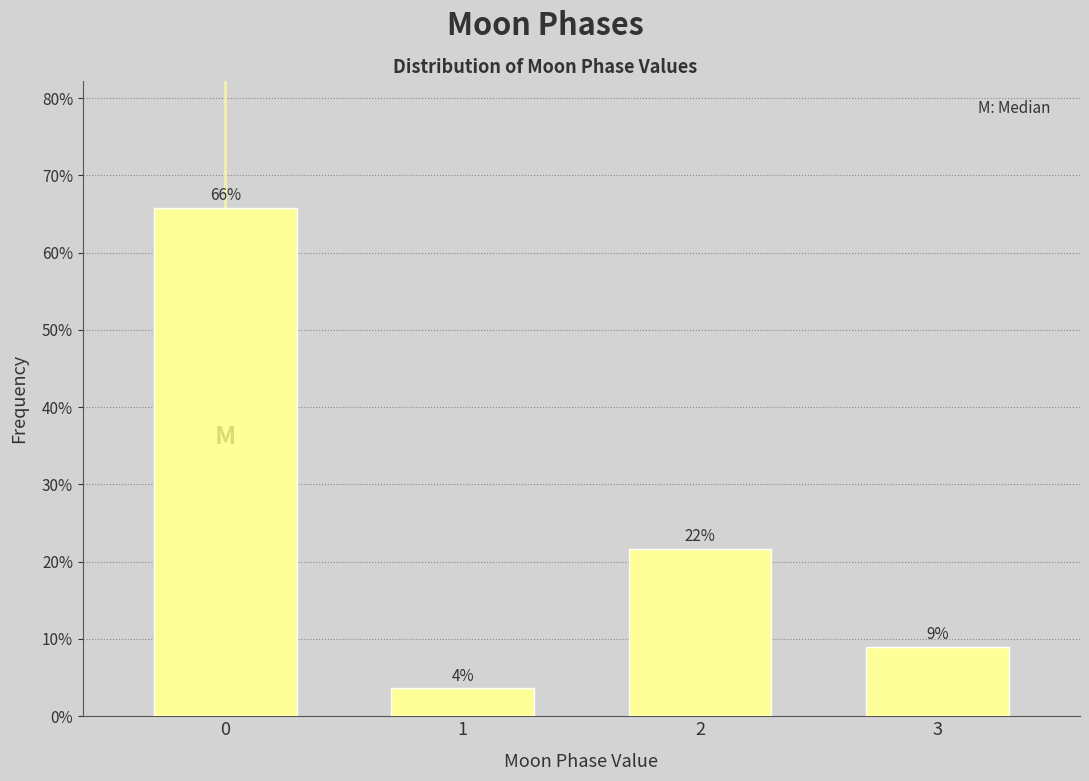

The chart shows a value of 65.8 at 0. True or false?

True